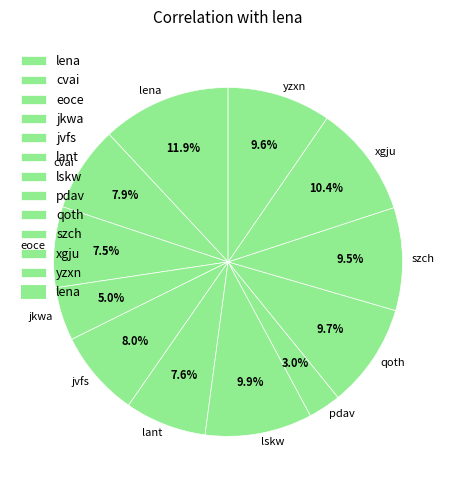

Is it true that jkwa is 5% of the pie?

True